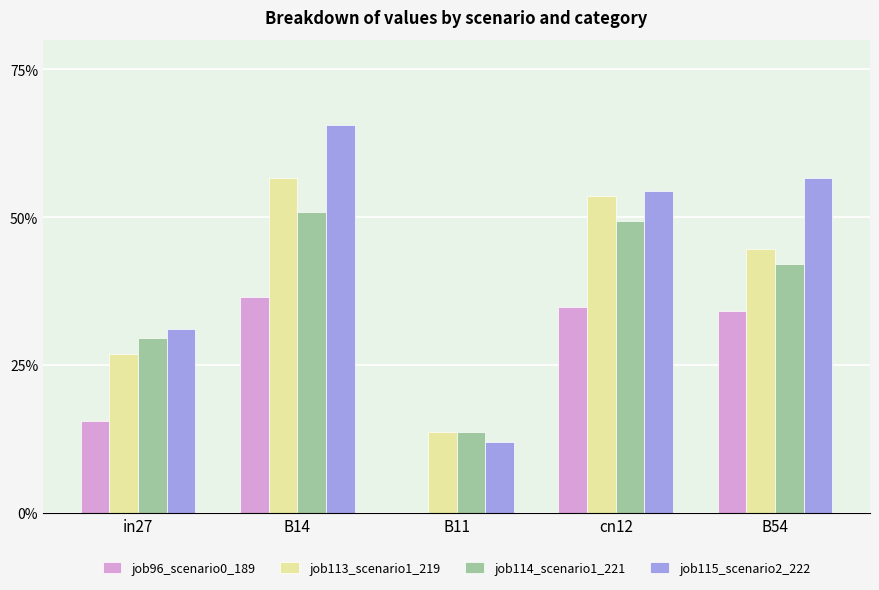

Are the bars horizontal?

No